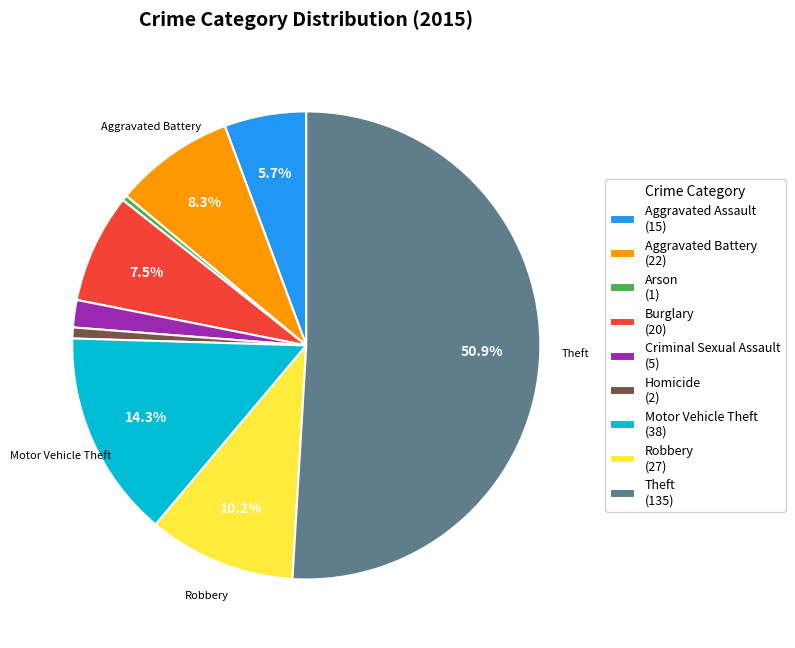

Combined, do Aggravated Assault (15) and Robbery (27) account for over 50%?

No